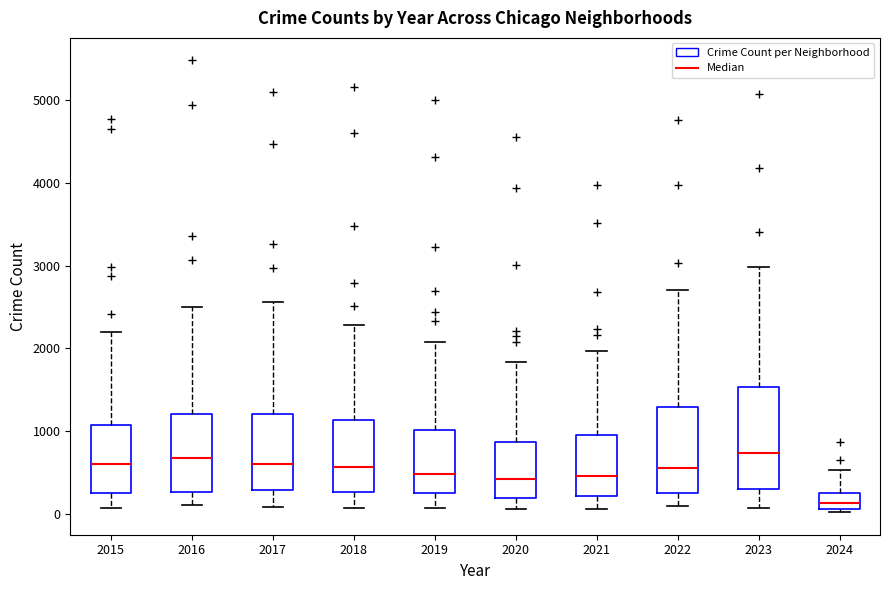

Comparing the boxes themselves (not the whiskers), which one is the tallest?

2023